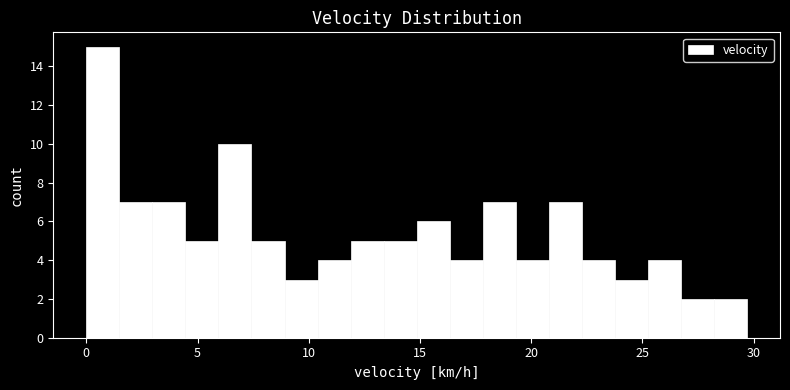

Read against the x-axis, roughly where is the centre of the tallest bar?

0.5